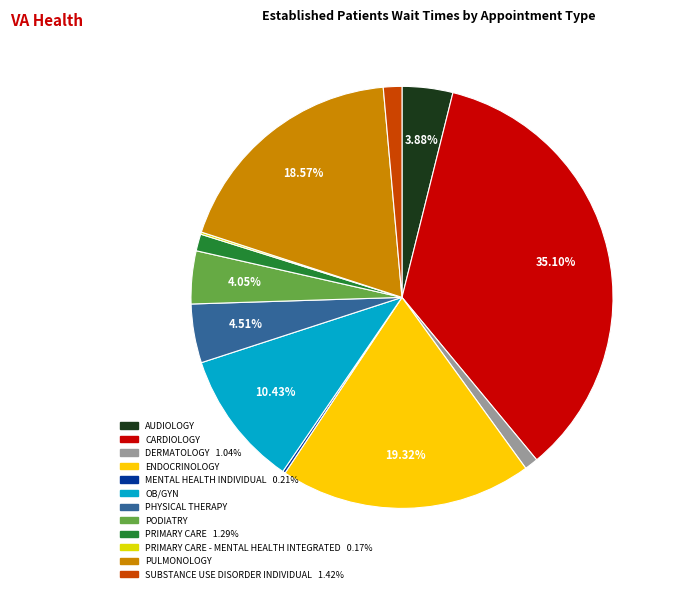

To the nearest percent, what is the average slice percentage?

8%